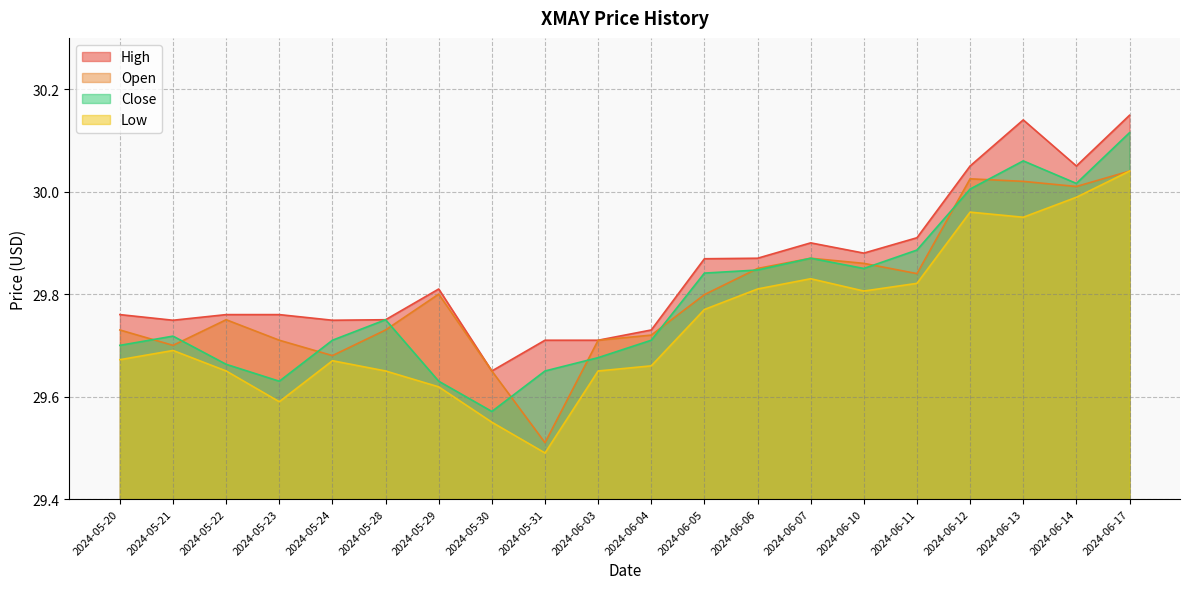

What is the value of the Close point at the 11th from the left?

29.7